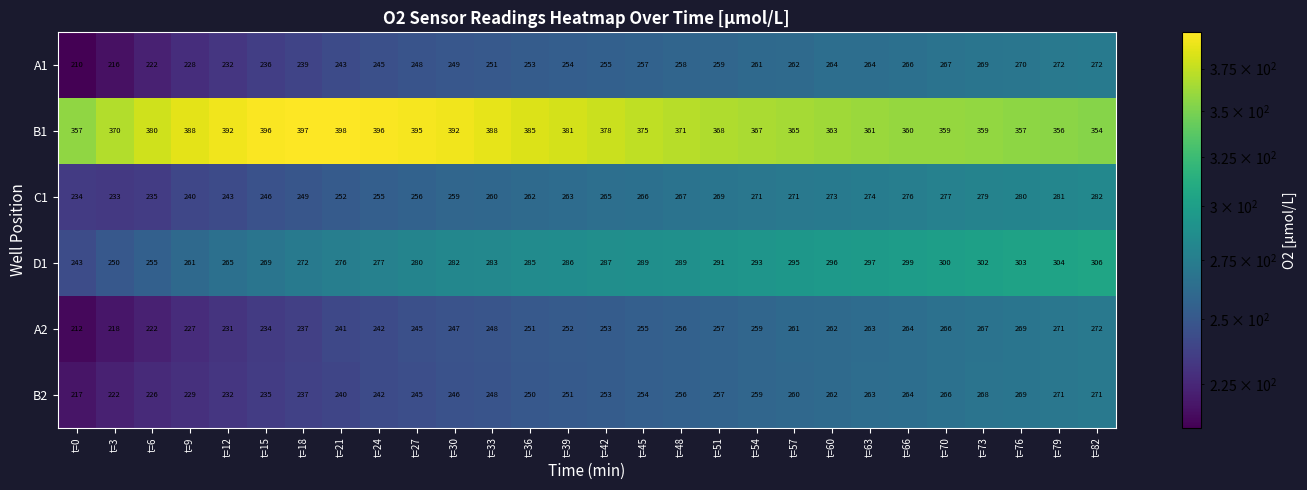

What is the difference between the maximum and minimum values in the D1 series?

63